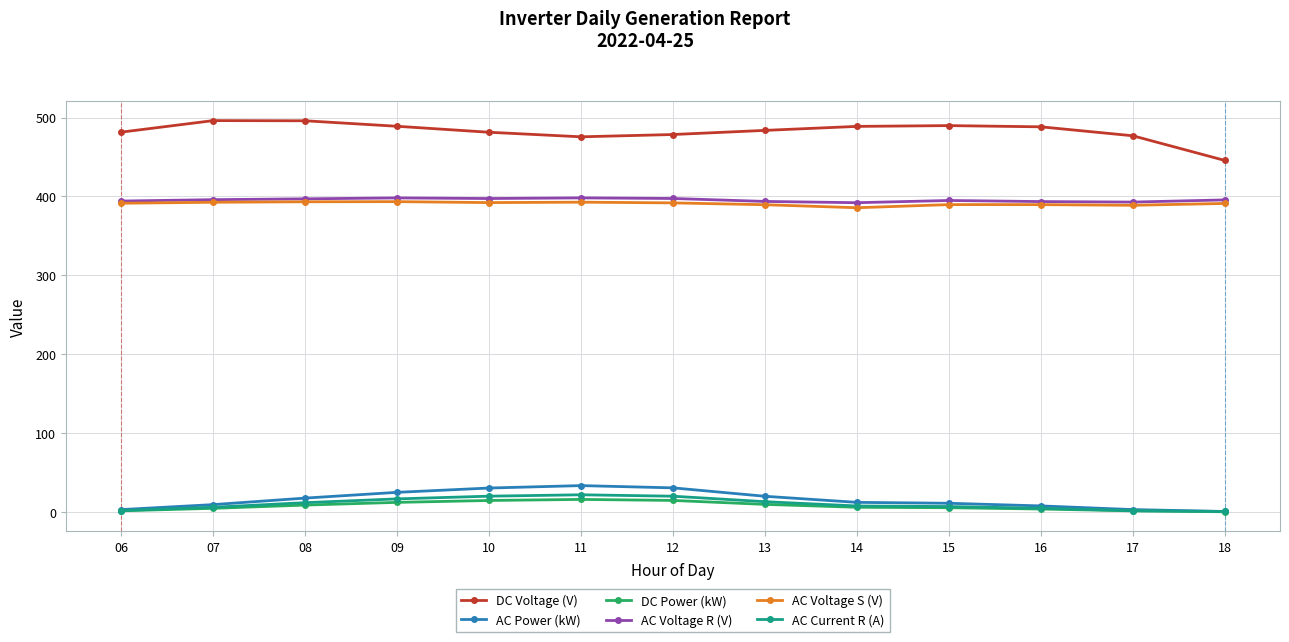

Which series has the largest total across all categories?

DC Voltage (V)